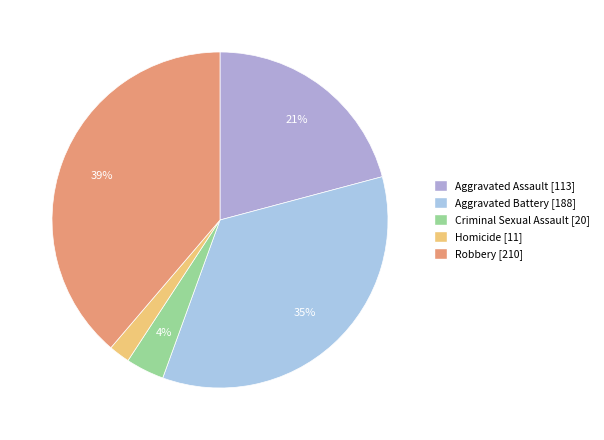

Does Aggravated Assault represent more than half of the total?

No